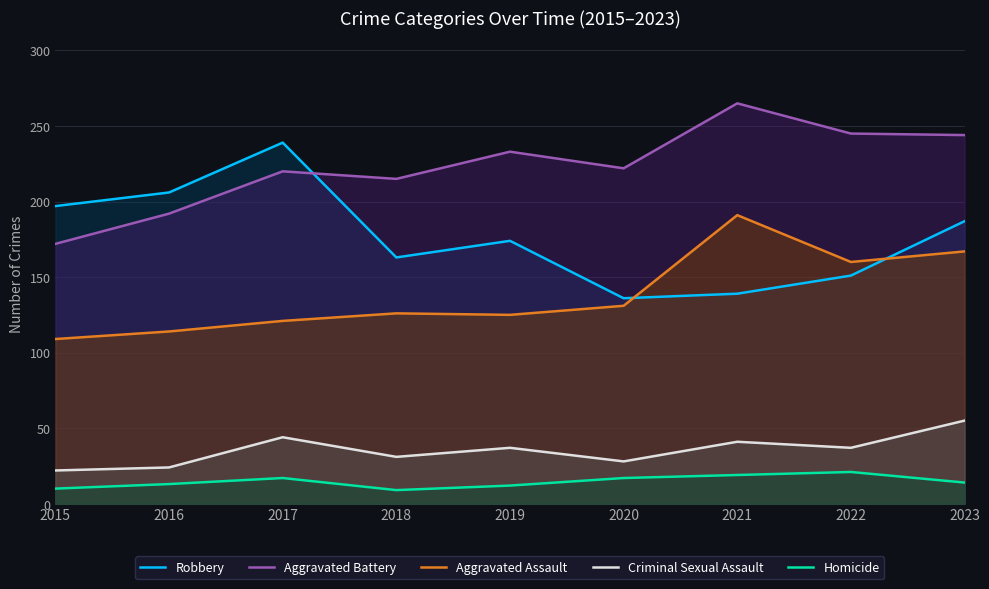

Read the Criminal Sexual Assault value at 2022, to the nearest 10.

40